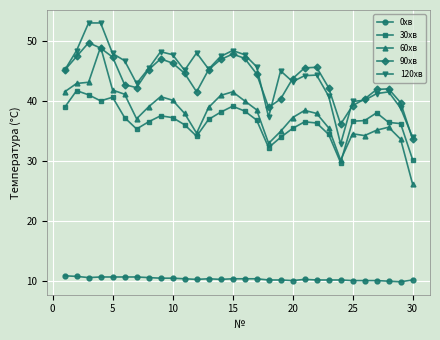

True or false: 120хв has more than 2 interior local peaks.

True